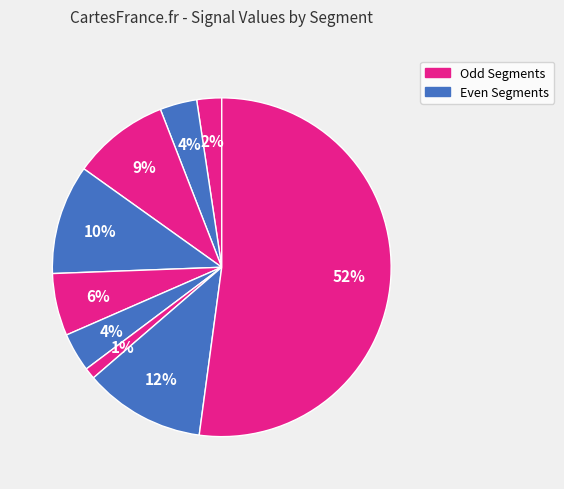

How many segments does this pie chart have?

9